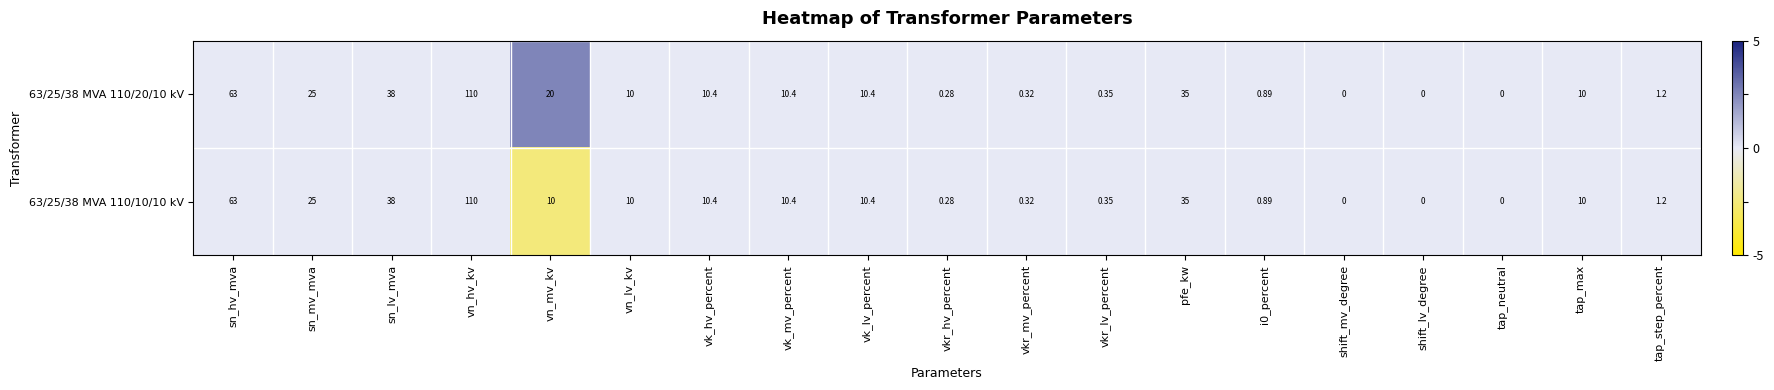

Is the value of 63/25/38 MVA 110/10/10 kV at vk_lv_percent greater than the value of 63/25/38 MVA 110/20/10 kV at sn_hv_mva?

No